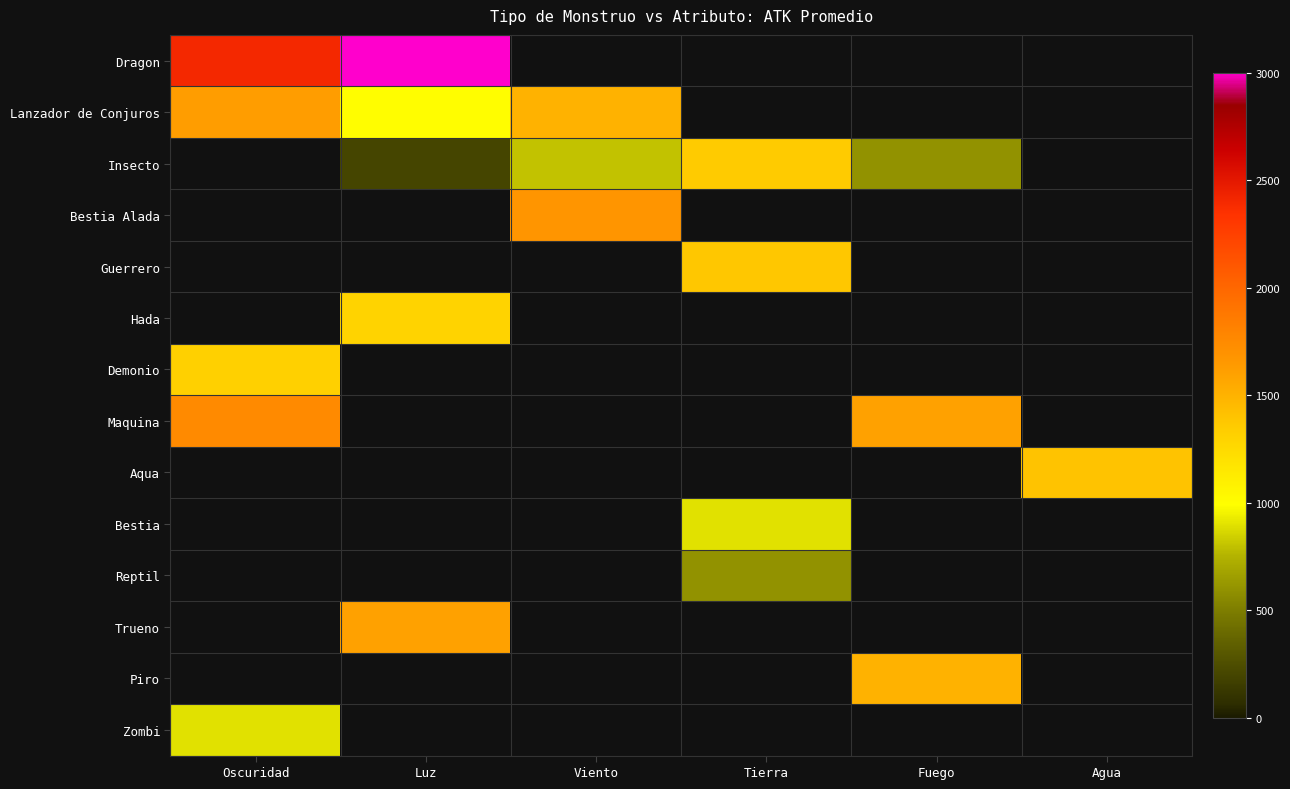

Rank the series at Tierra from highest to lowest value.

Guerrero, Insecto, Bestia, Reptil, Dragon, Lanzador de Conjuros, Bestia Alada, Hada, Demonio, Maquina, Aqua, Trueno, Piro, Zombi